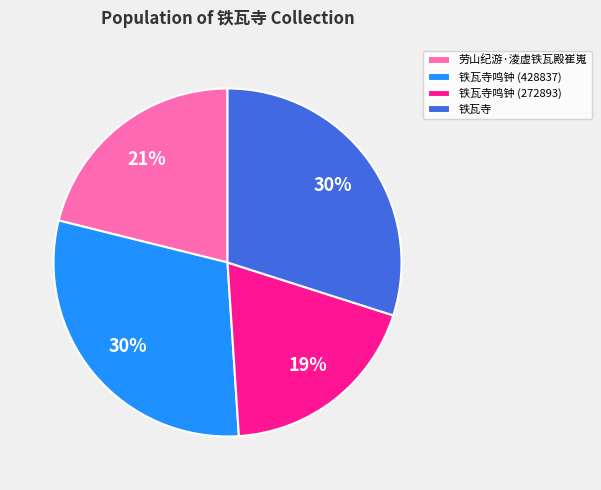

Approximately how many times larger is the value at 铁瓦寺 compared to 劳山纪游·淩虚铁瓦殿崔嵬?

1.4